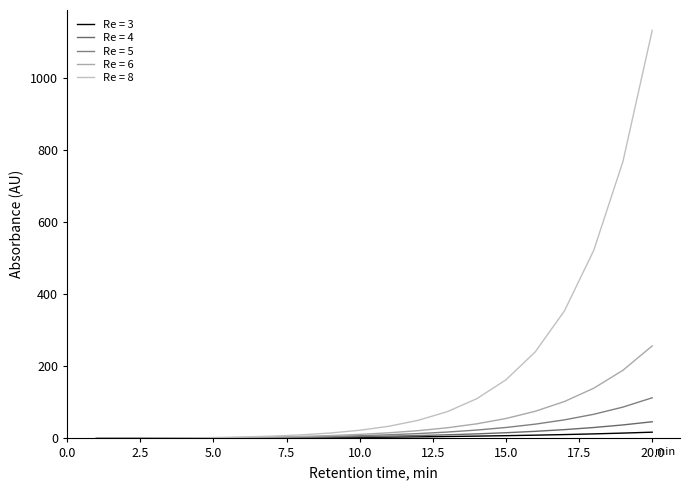

Is this an area chart (filled region under the line)?

No